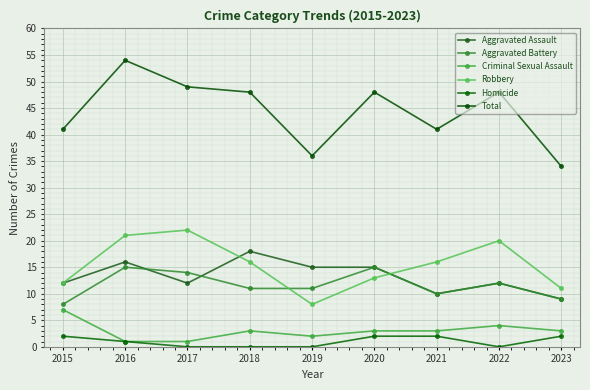

True or false: Homicide and Aggravated Battery cross at least once.

False